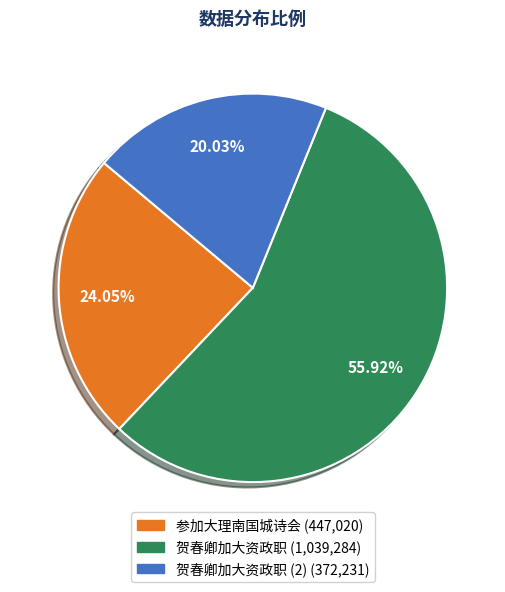

Is there any slice that represents more than half of the pie?

Yes